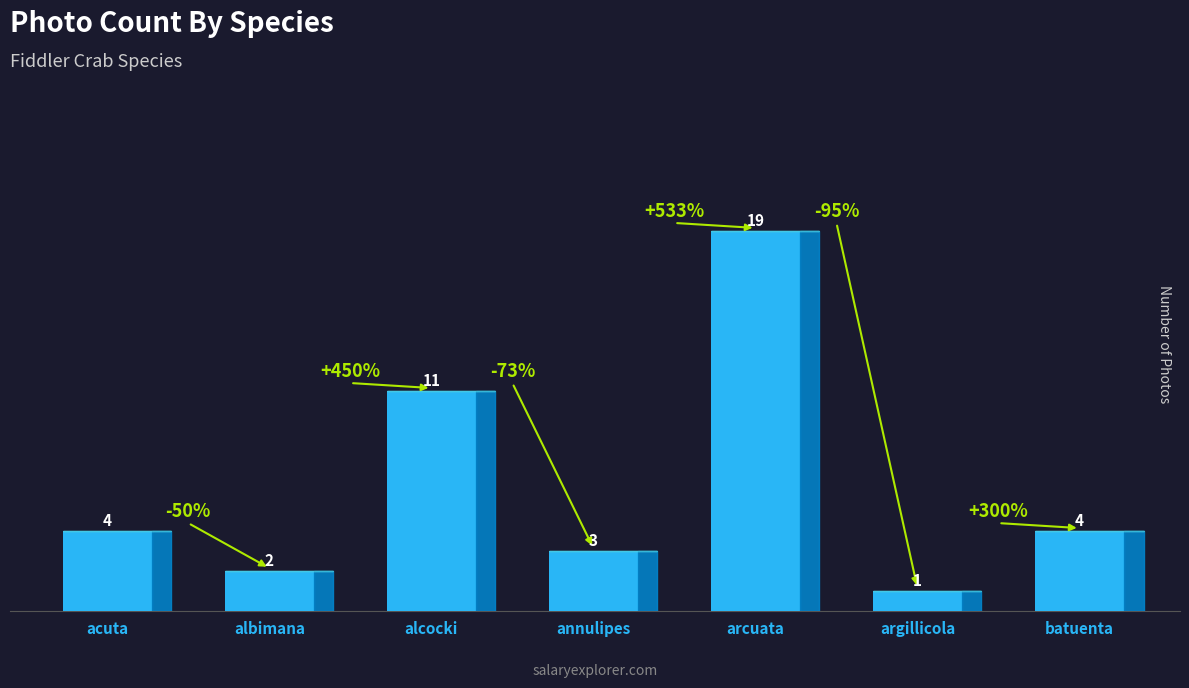

At which label is the value closest to 10?

alcocki